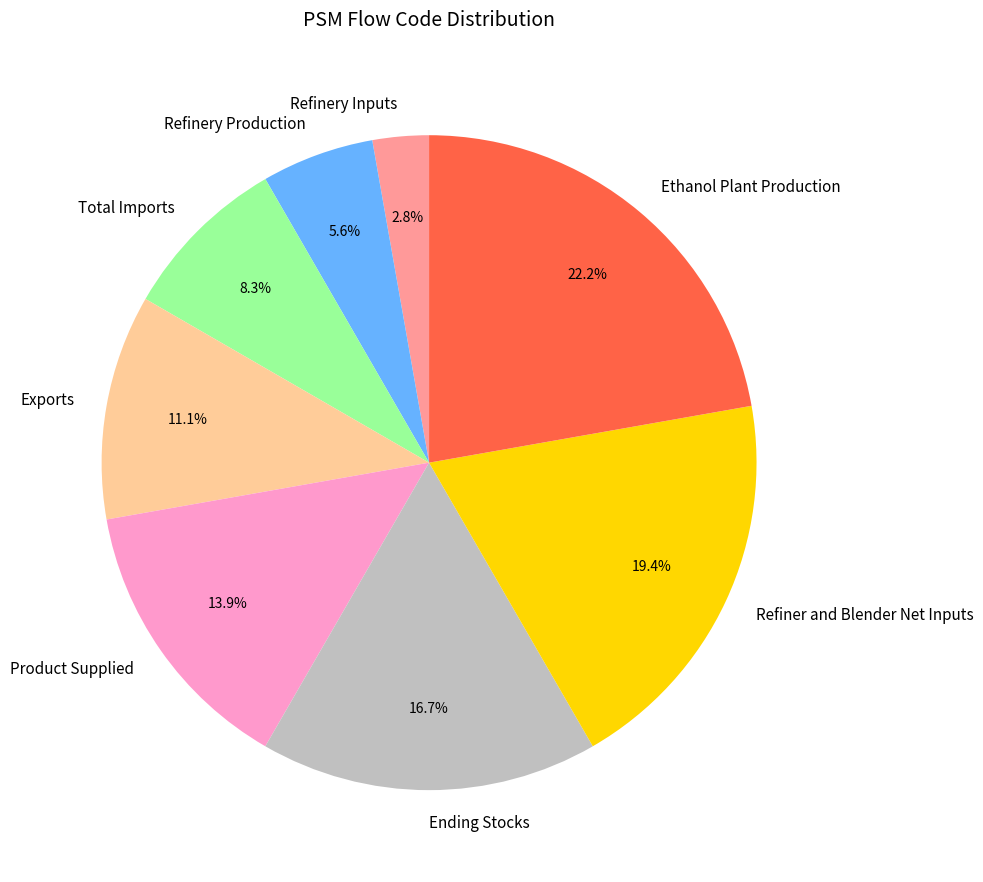

Combined, do Refinery Production and Ethanol Plant Production account for over 50%?

No